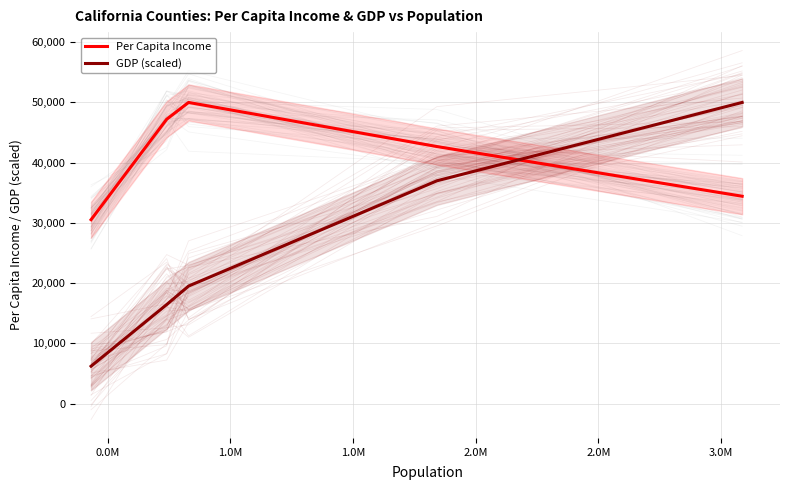

True or false: GDP (scaled) and Per Capita Income intersect in this chart.

True